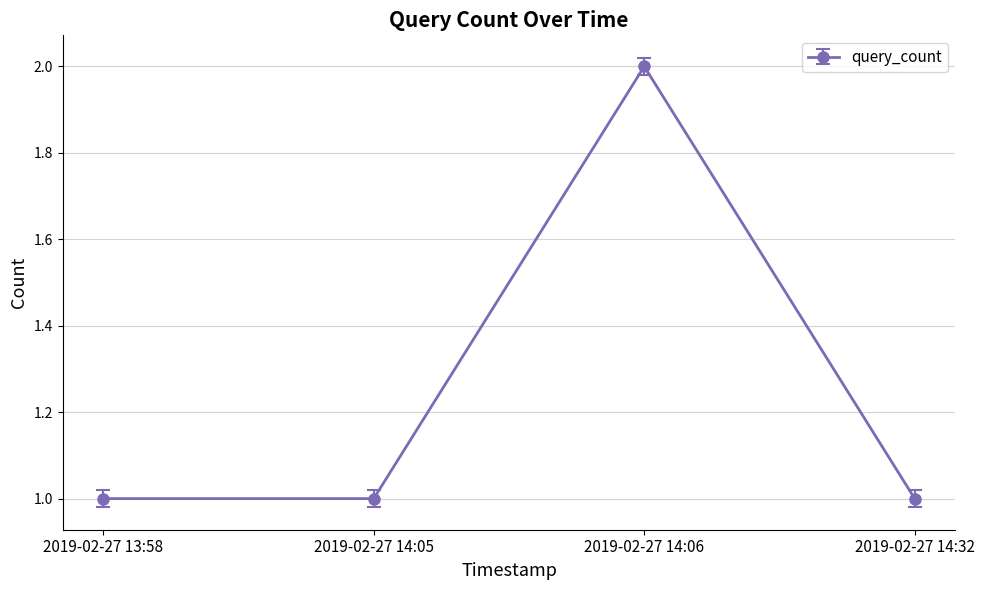

Where is the first local maximum?

2019-02-27 14:06